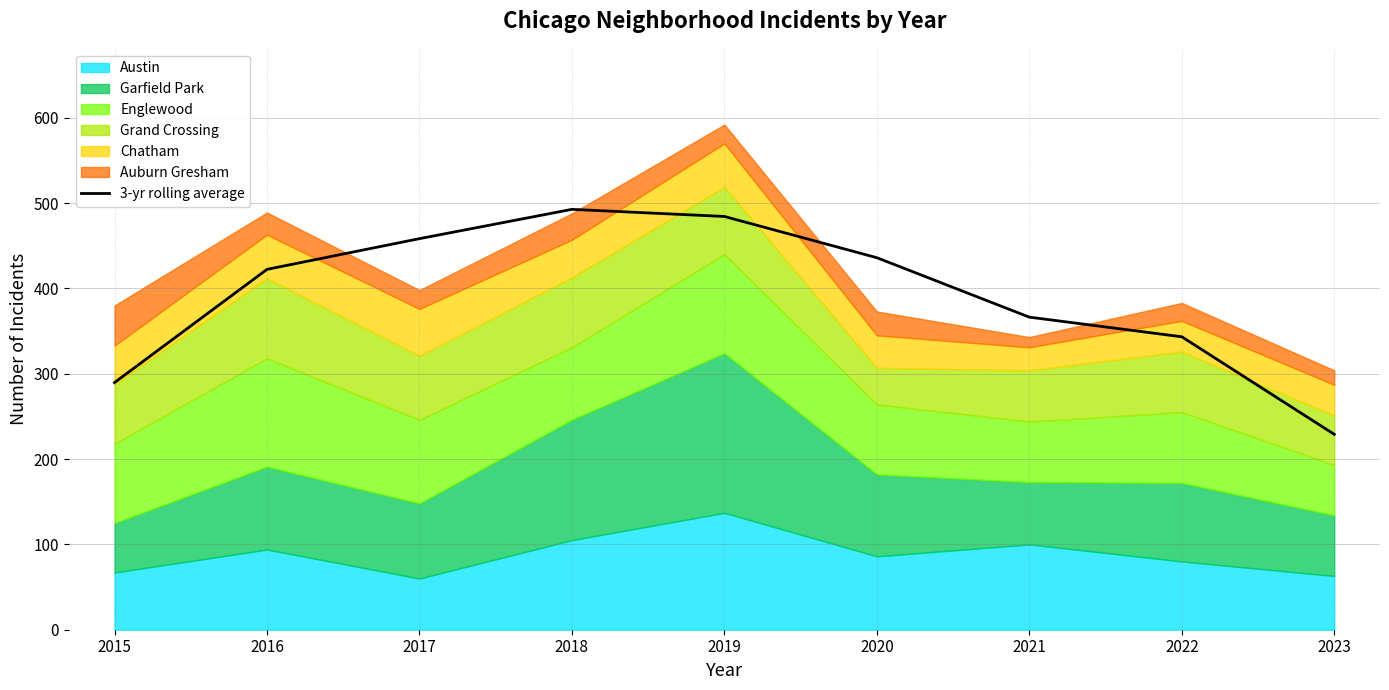

Reading right to left, list all the values displayed in this chart.

229.0	343.3	366.3	436.0	484.3	492.7	458.3	422.3	289.7